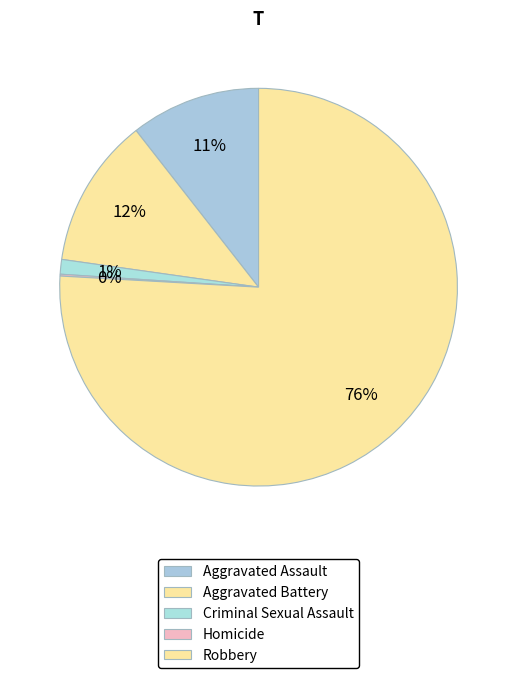

To the nearest percent, what is the difference between the Aggravated Assault and Criminal Sexual Assault slice percentages?

9%